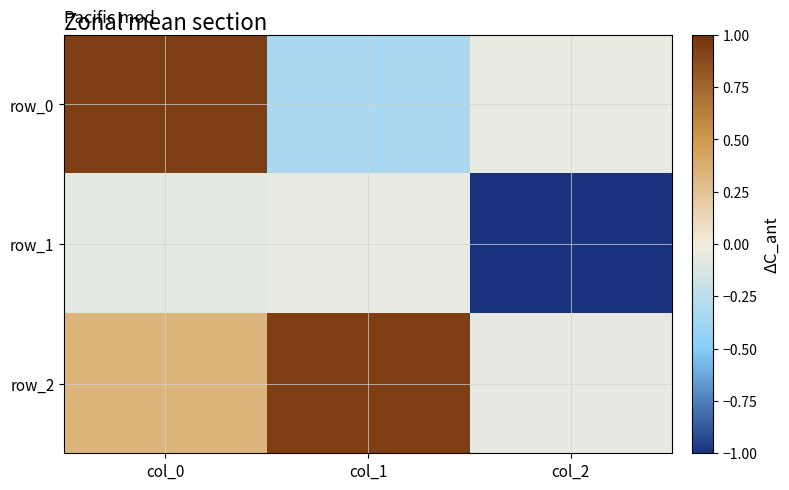

Between col_1 and col_0, which is larger?

col_0